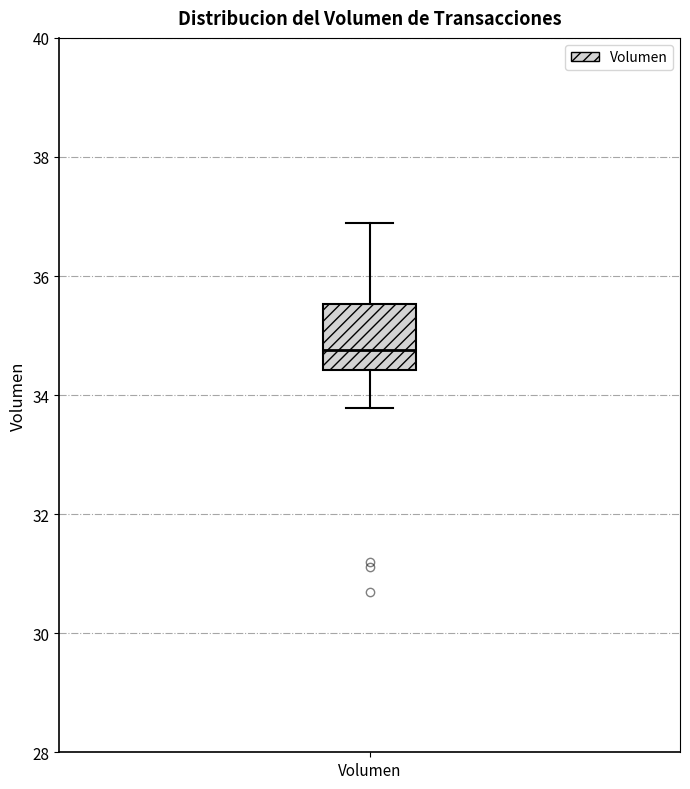

Transcribe this box plot: give where the median line is, the range the box spans, and where the two whiskers end, as read against the y-axis. The values are not printed on the chart, so give them approximately, as read against the axis.

median 34.8, box 34.4 to 35.6, whiskers 33.8 to 36.8